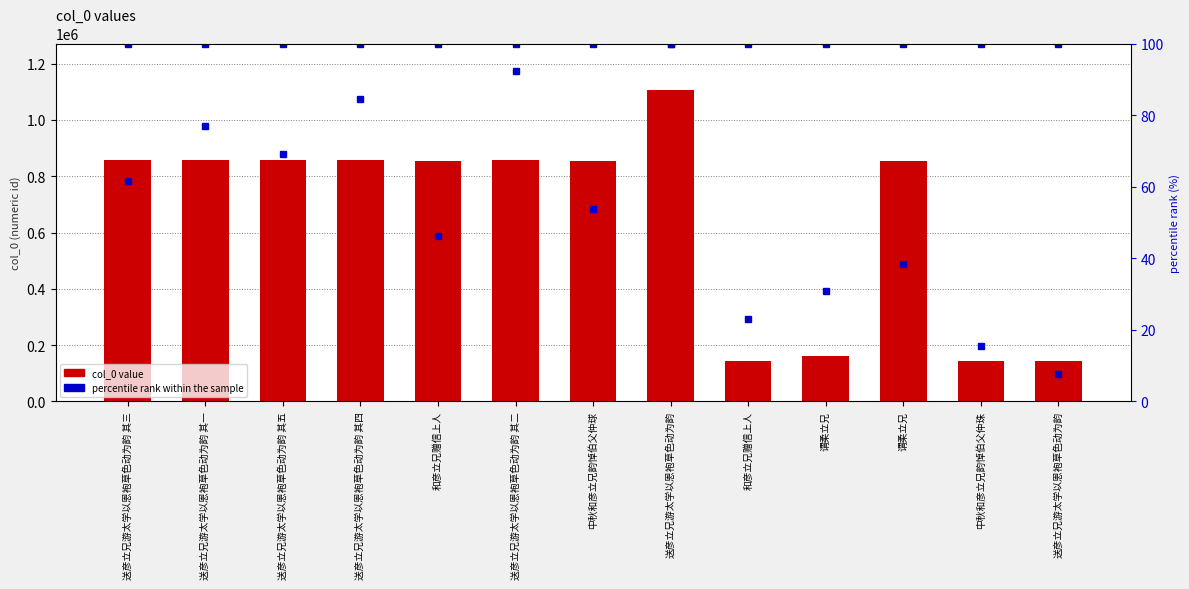

The value of col_0 value at 送彦立兄游太学以恩袍草色动为韵 其二 is 1175141.4. True or false?

False